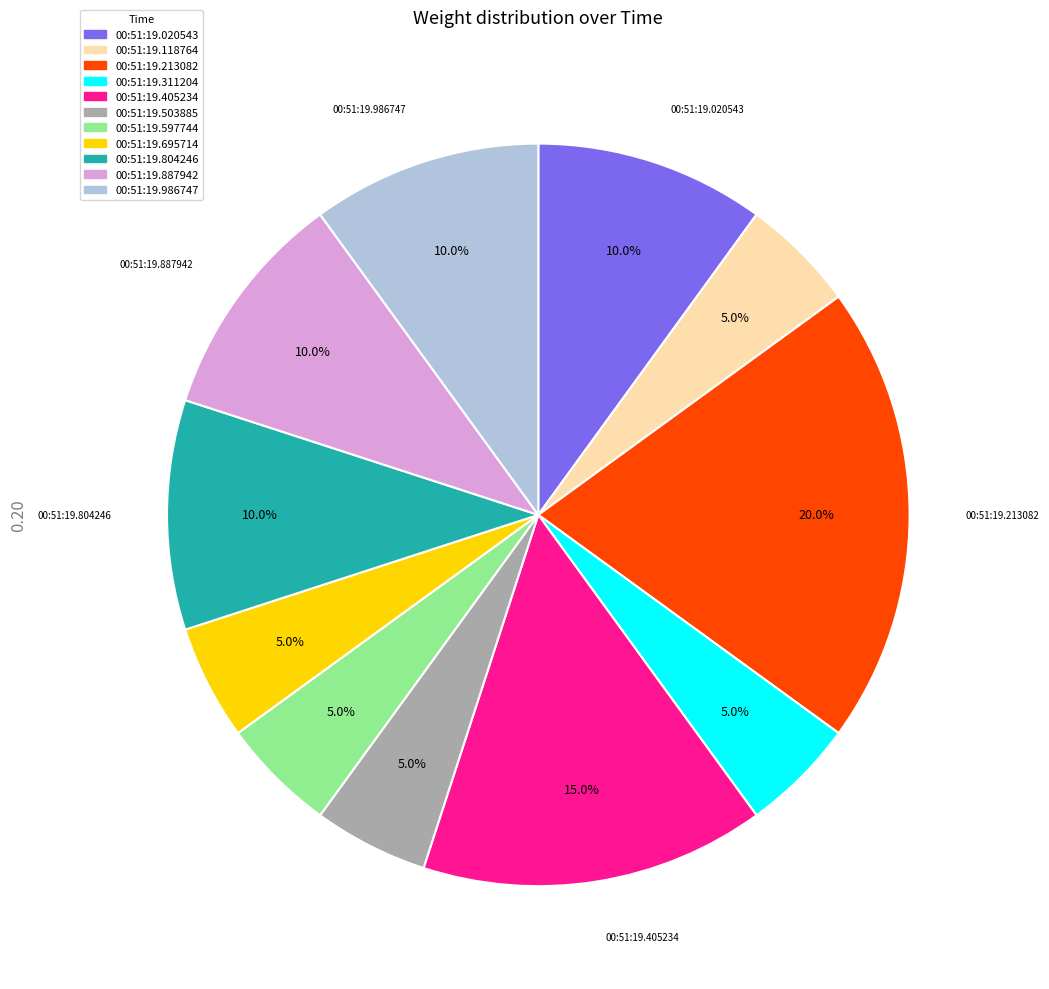

To the nearest percent, what portion does 00:51:19.695714 represent?

5%